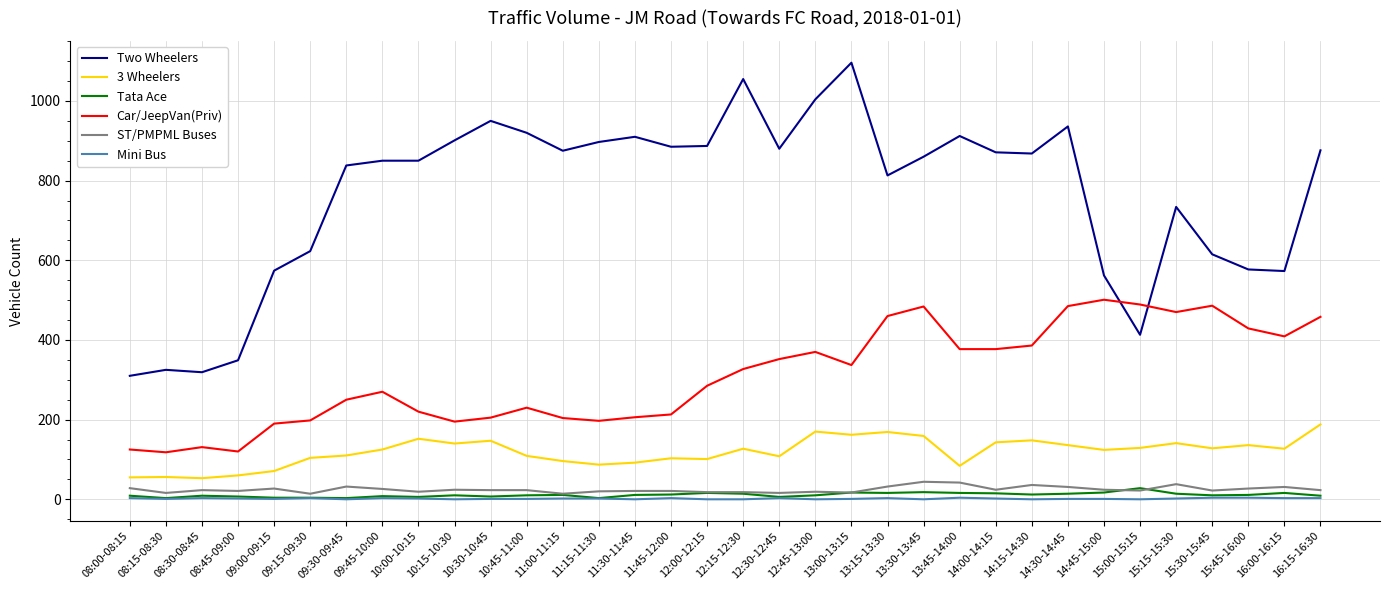

True or false: Car/JeepVan(Priv) and ST/PMPML Buses cross at least once.

False